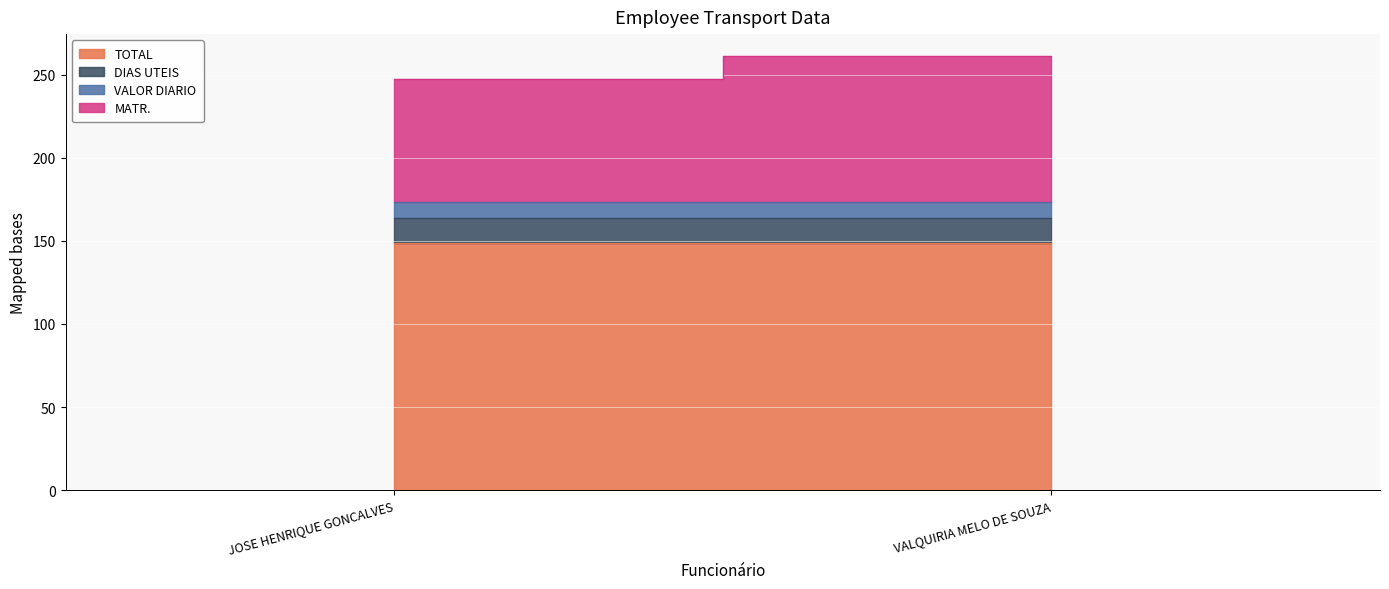

Rank the series by their maximum value, from lowest to highest.

VALOR DIARIO, DIAS UTEIS, MATR., TOTAL